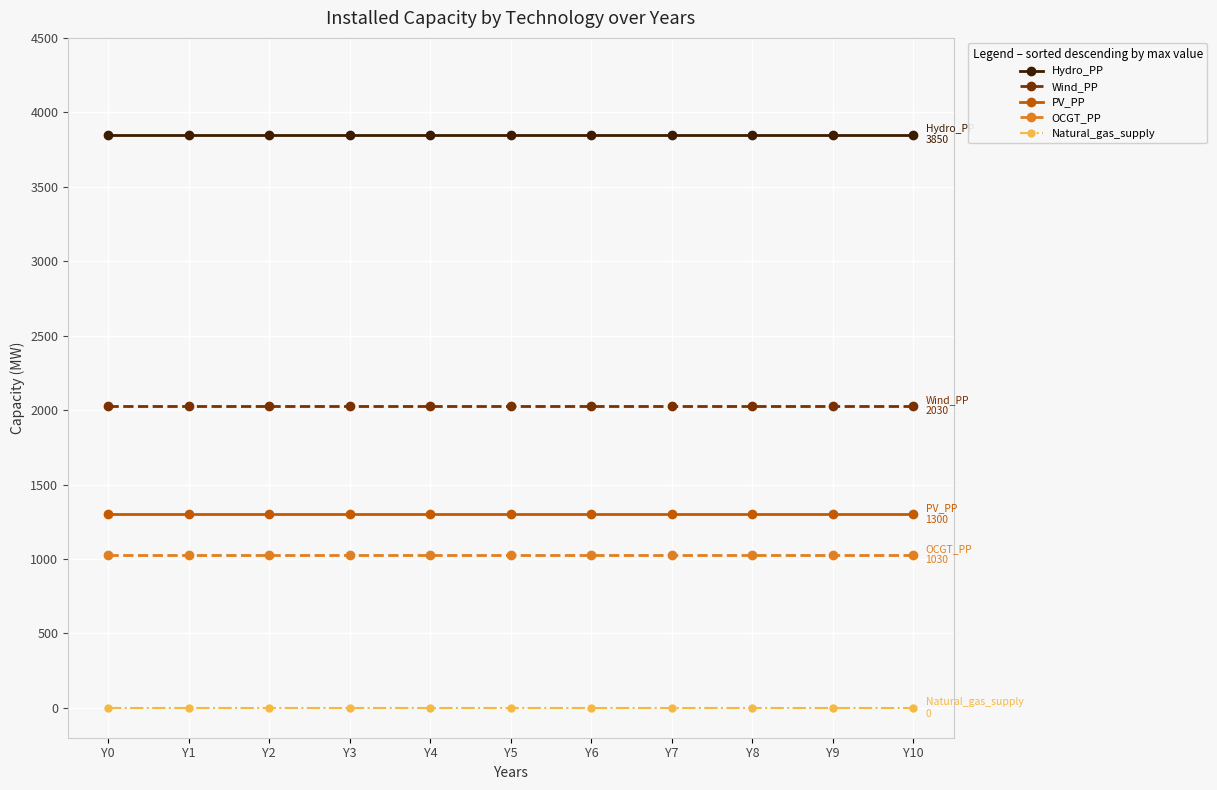

What is the value of the Wind_PP point at the 10th from the left?

2030